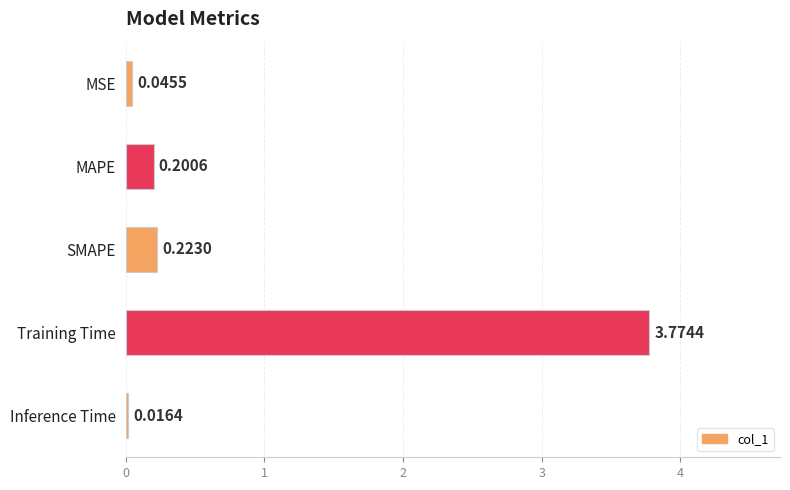

Rank the categories by value from highest to lowest.

Training Time, SMAPE, MAPE, MSE, Inference Time